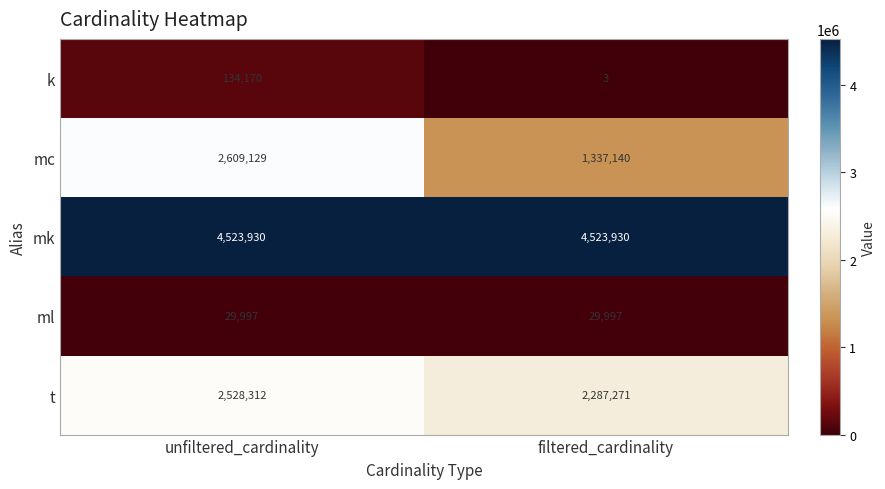

At which category is the sum across all series the highest?

unfiltered_cardinality